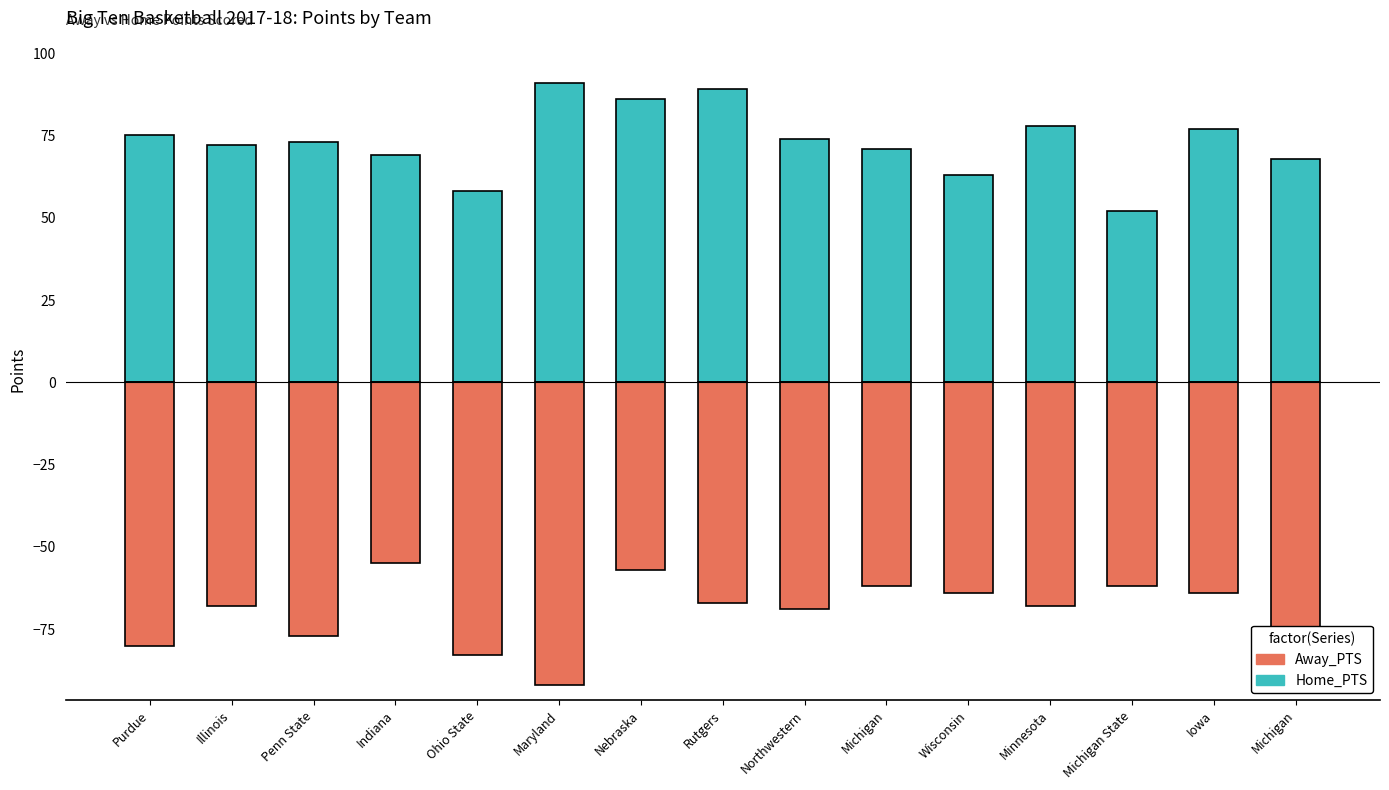

Which series has the largest total across all categories?

Home_PTS